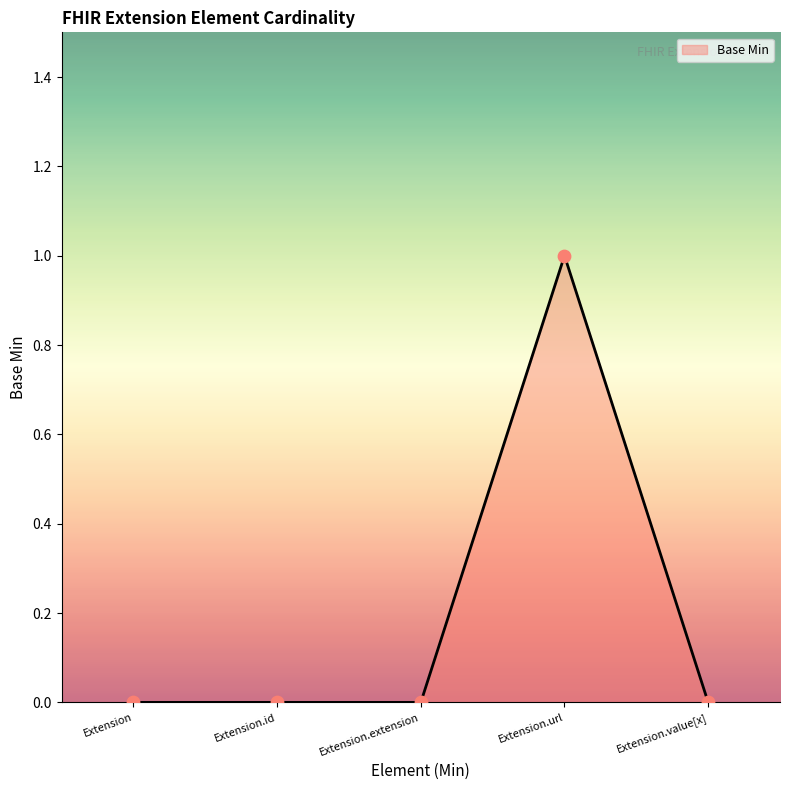

Which has a higher value, Extension.id or Extension.extension?

Extension.id